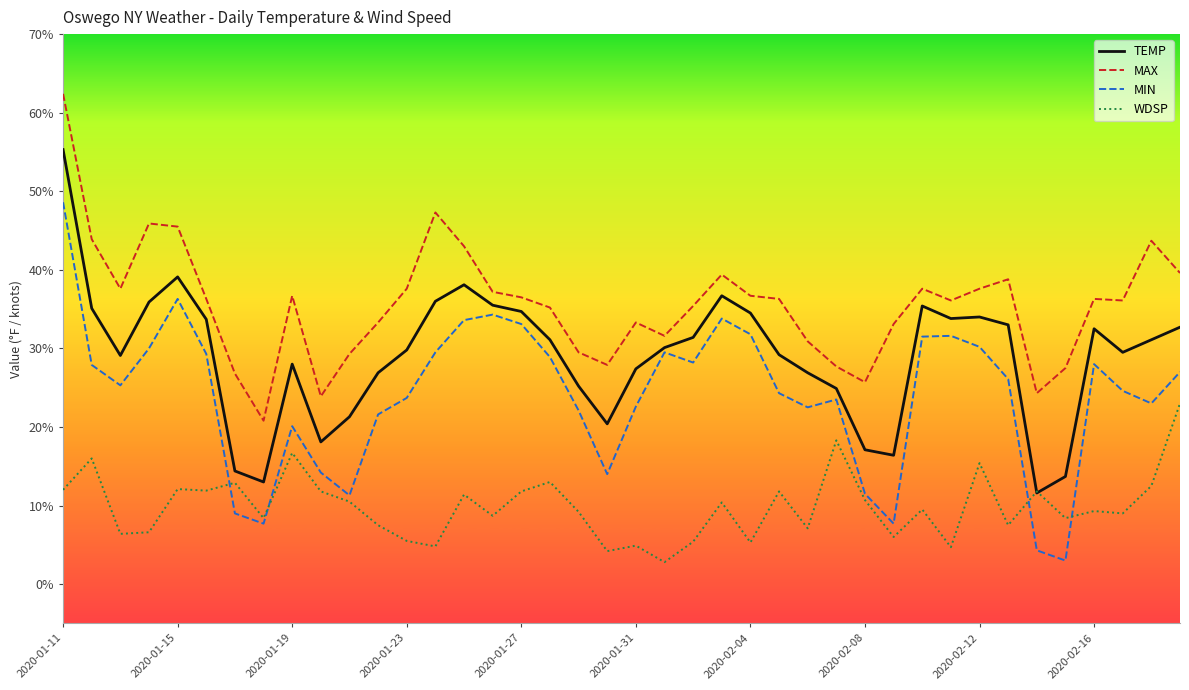

Which series has the widest spread of values?

MIN